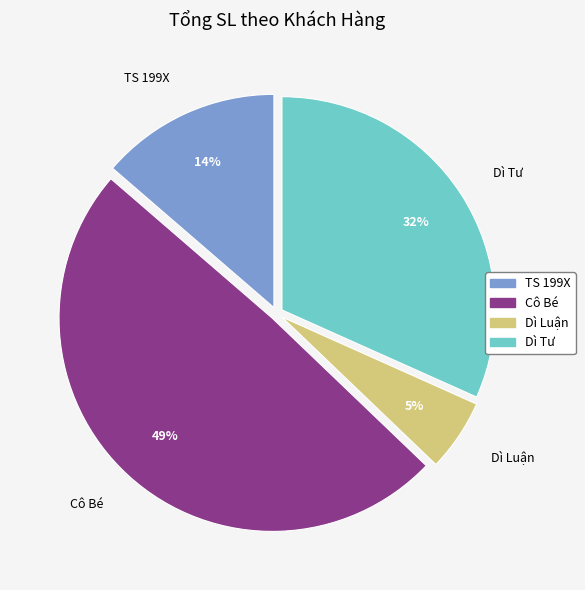

Is it true that Thím Gái is 0% of the pie?

True